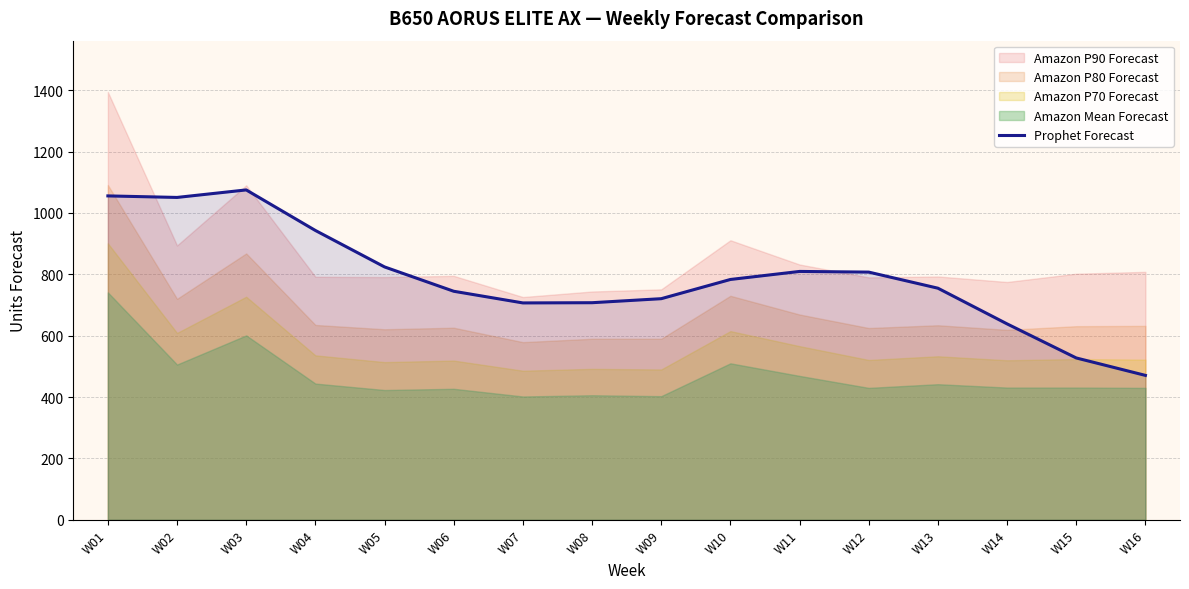

How many points are lower than both their immediate neighbors (excluding endpoints)?

2